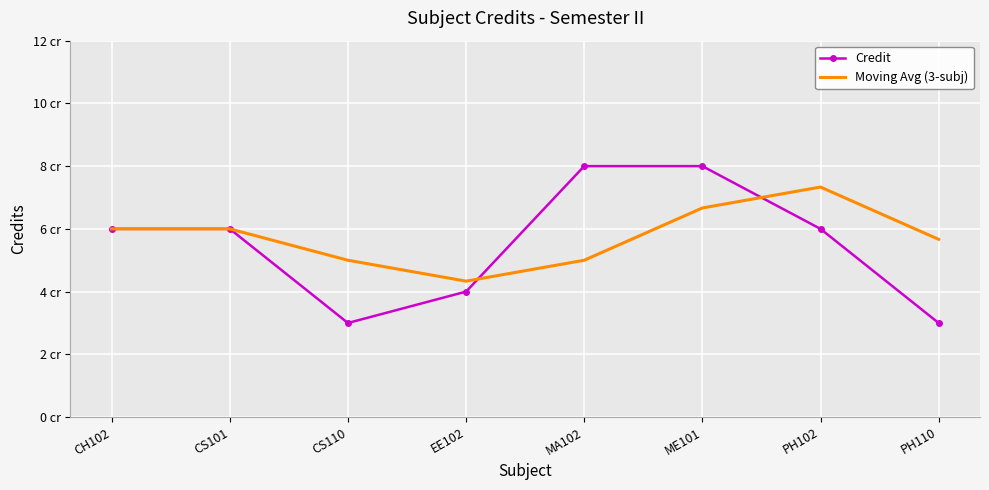

What is the average value of the Moving Avg (3-subj) series?

5.8